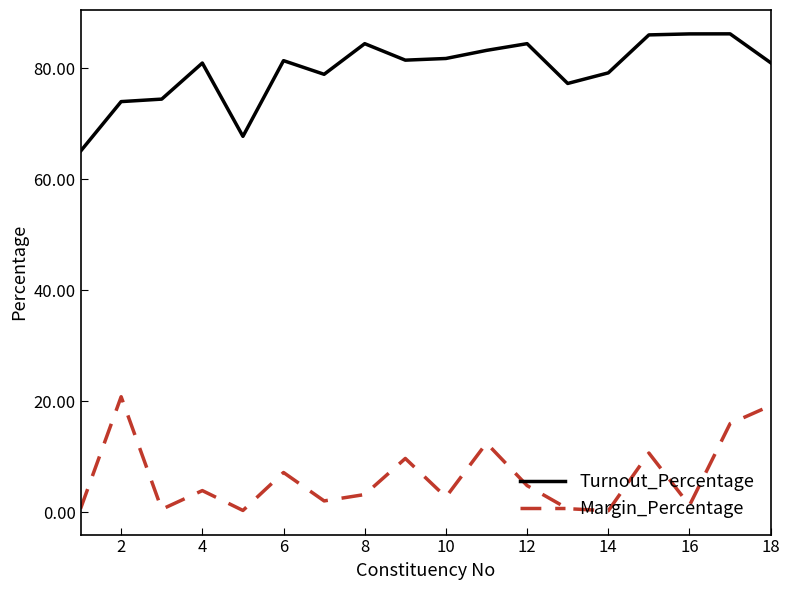

True or false: Margin_Percentage and Turnout_Percentage intersect in this chart.

False